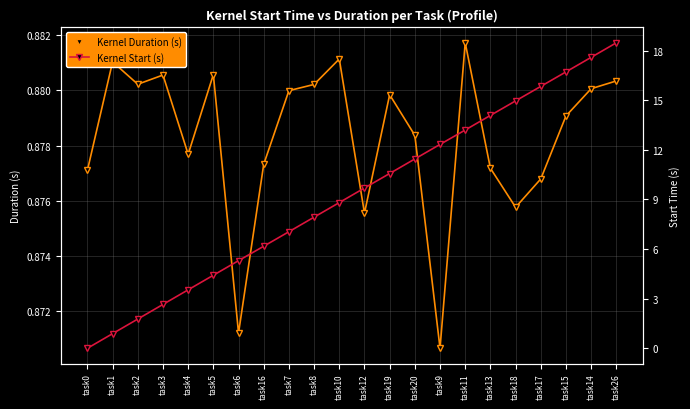

What is the total value across all series at task16?

7.1